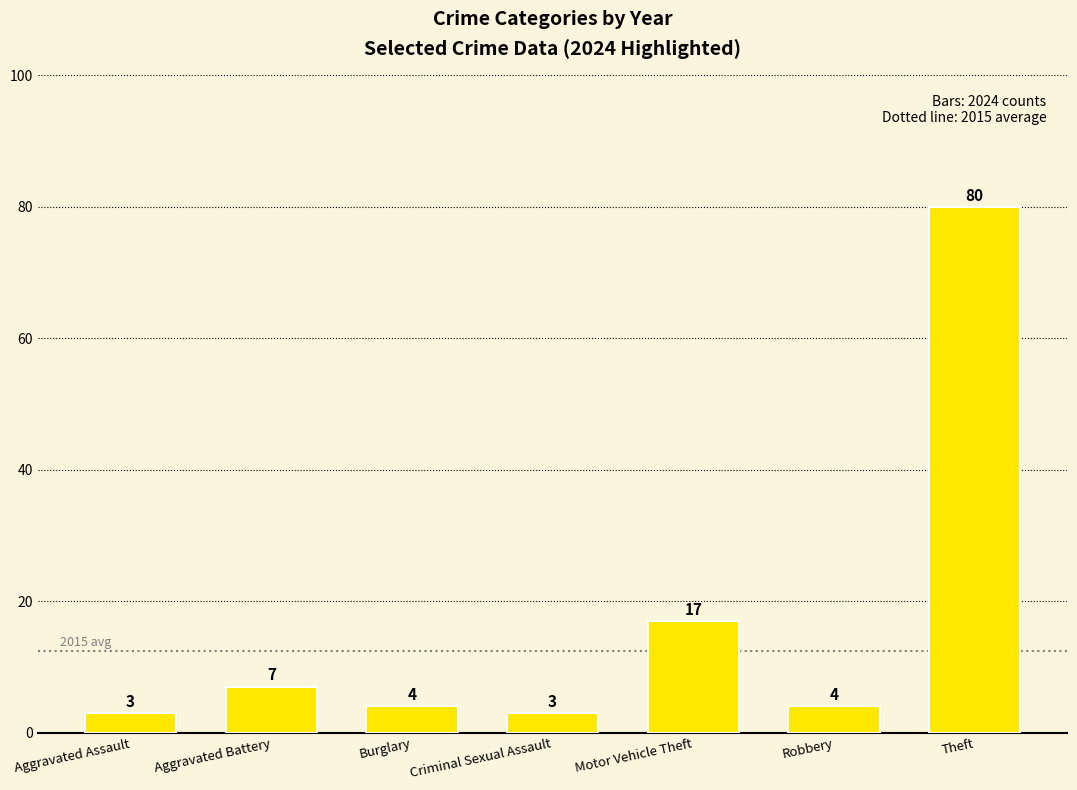

What position from the left is Aggravated Assault?

1